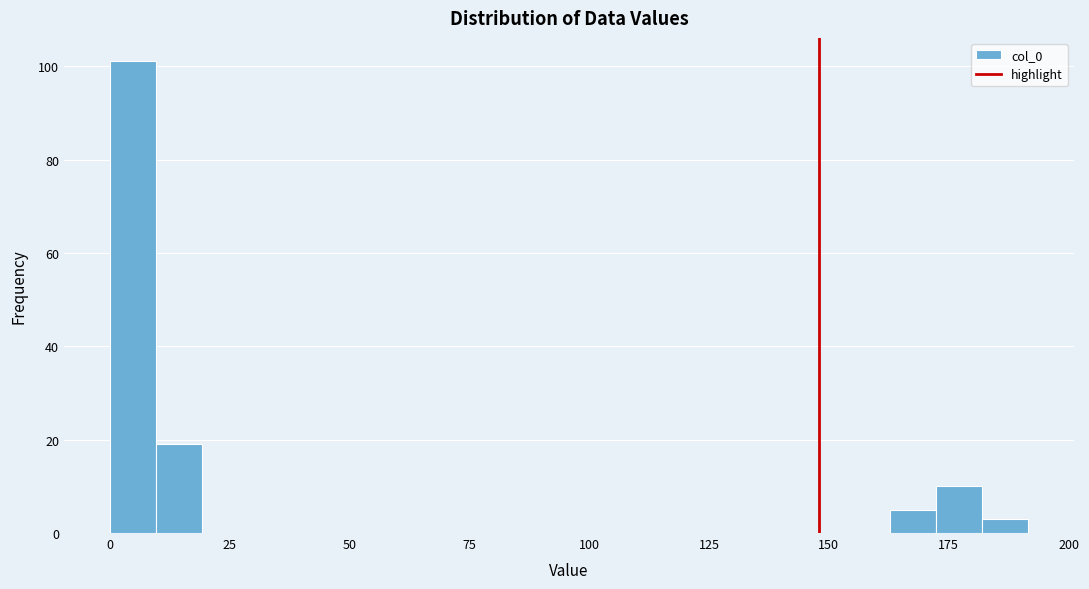

Read against the x-axis, roughly where is the centre of the tallest bar?

5